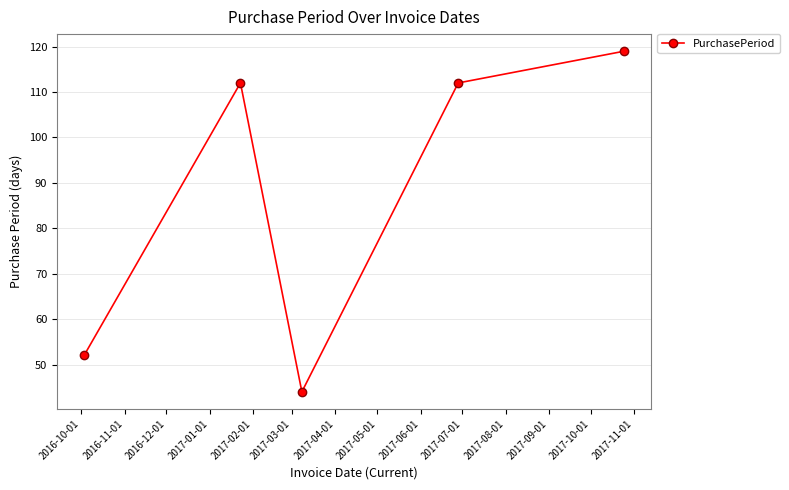

True or false: the data has more than 2 interior local peaks.

False